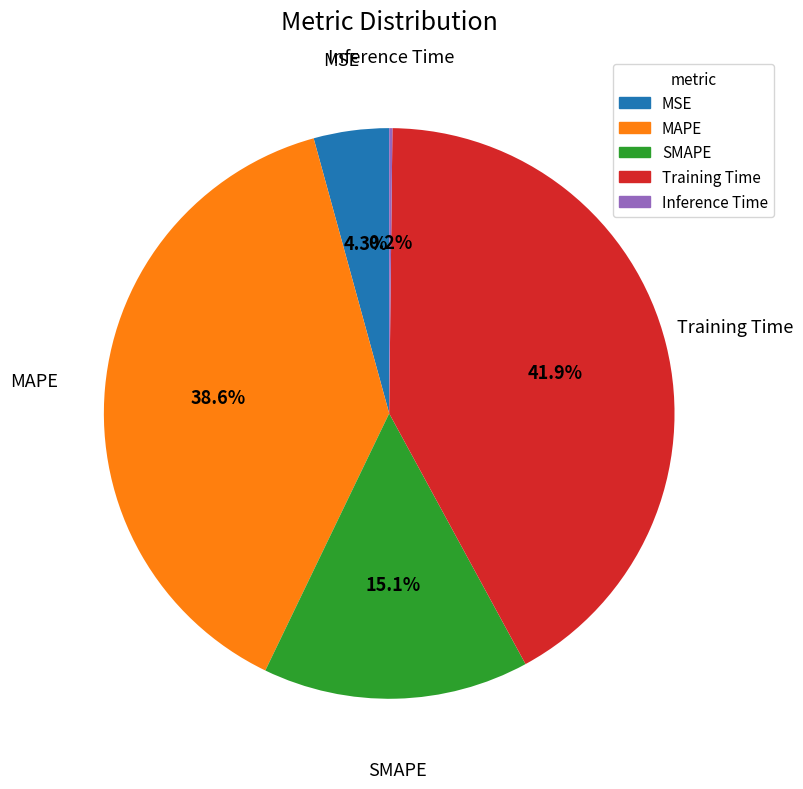

Is it true that SMAPE is 15% of the pie?

True